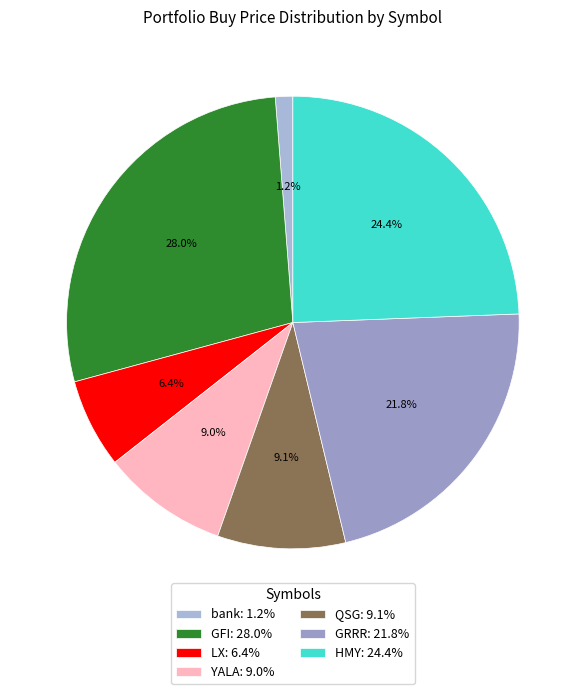

Does GRRR represent more than half of the total?

No